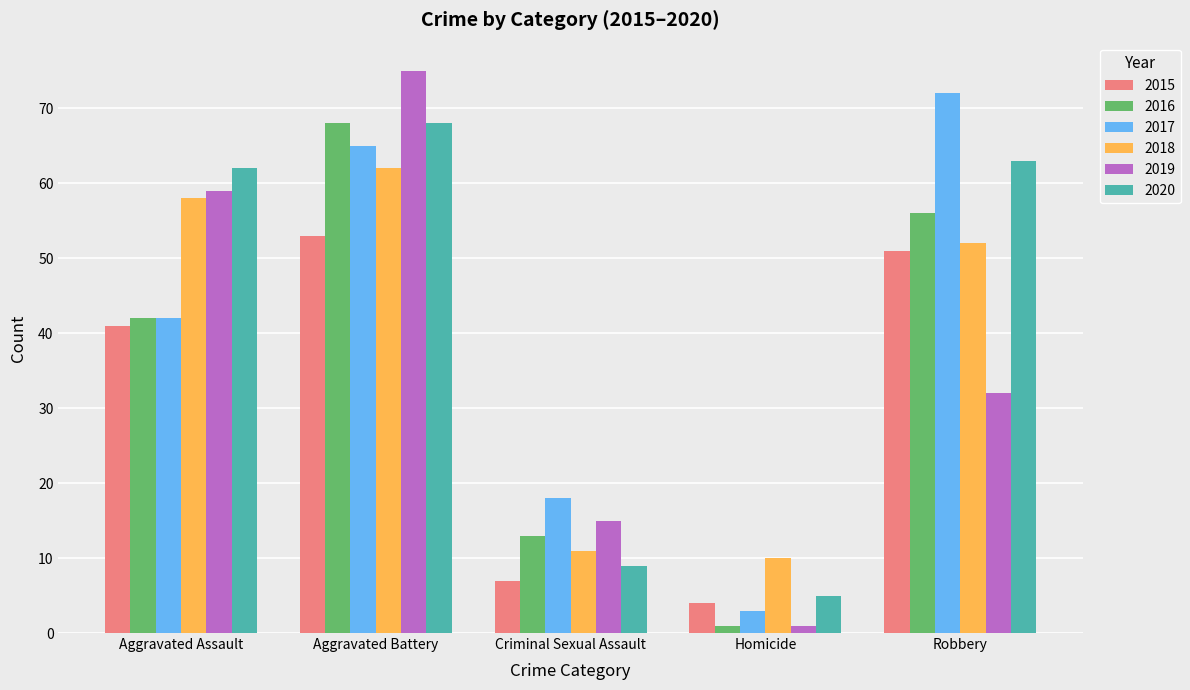

What is the difference between the highest and lowest values at Criminal Sexual Assault?

11